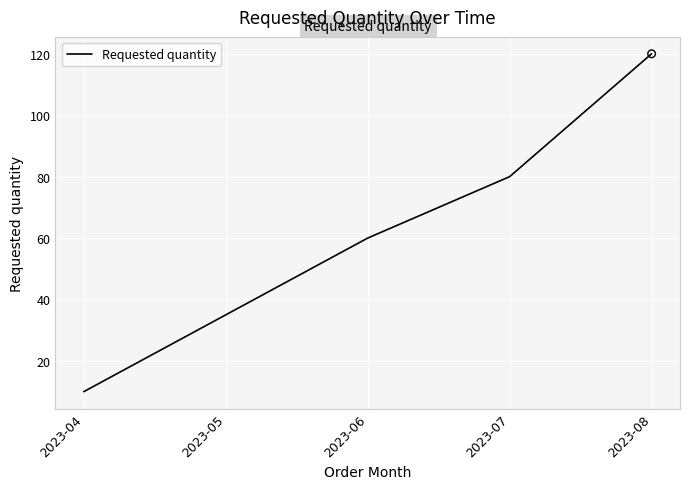

Between 2023-05 and 2023-04, which is larger?

2023-05